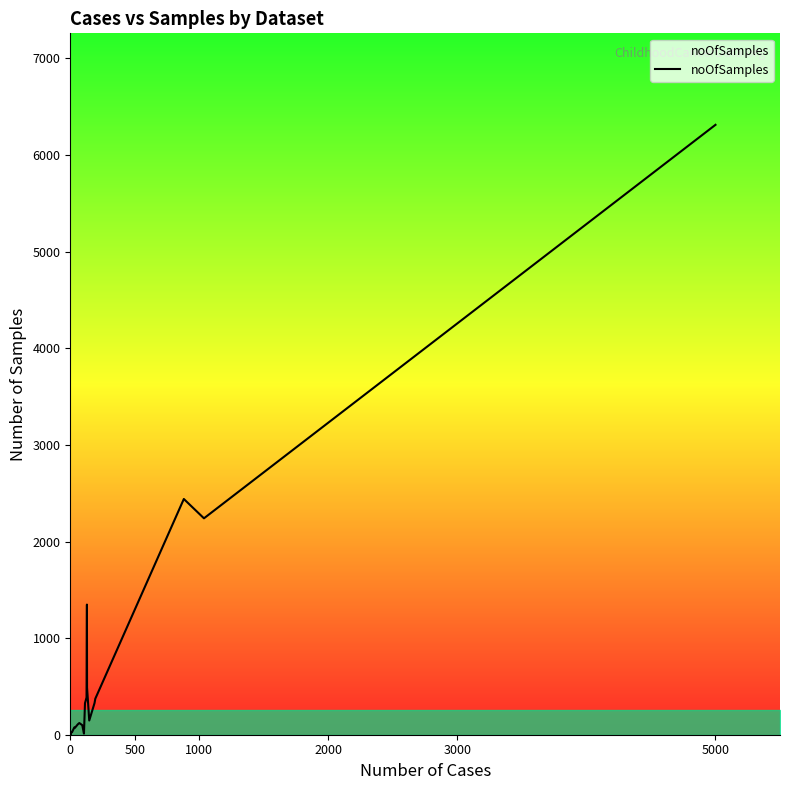

What is the minimum value shown in the chart?

5